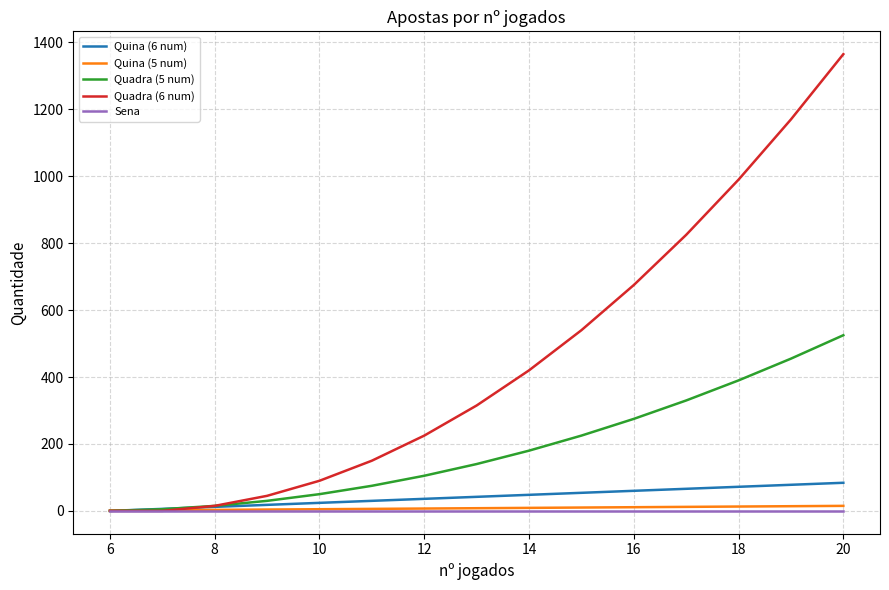

What is the greatest value displayed?

1365